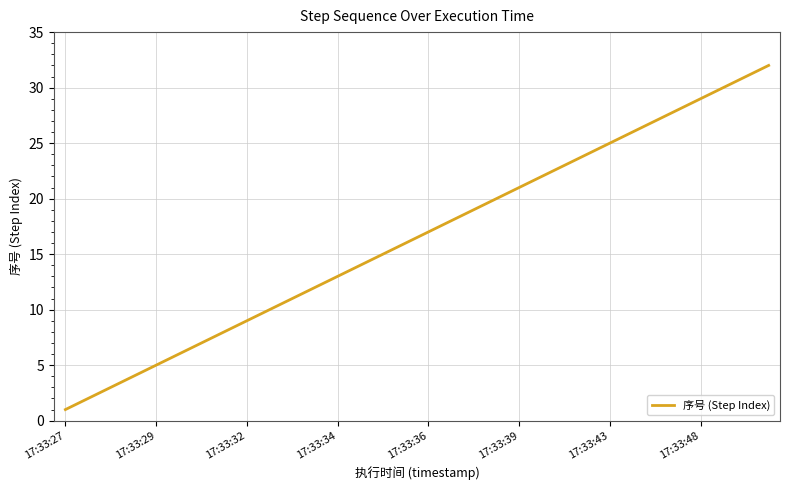

What is the greatest value displayed?

32